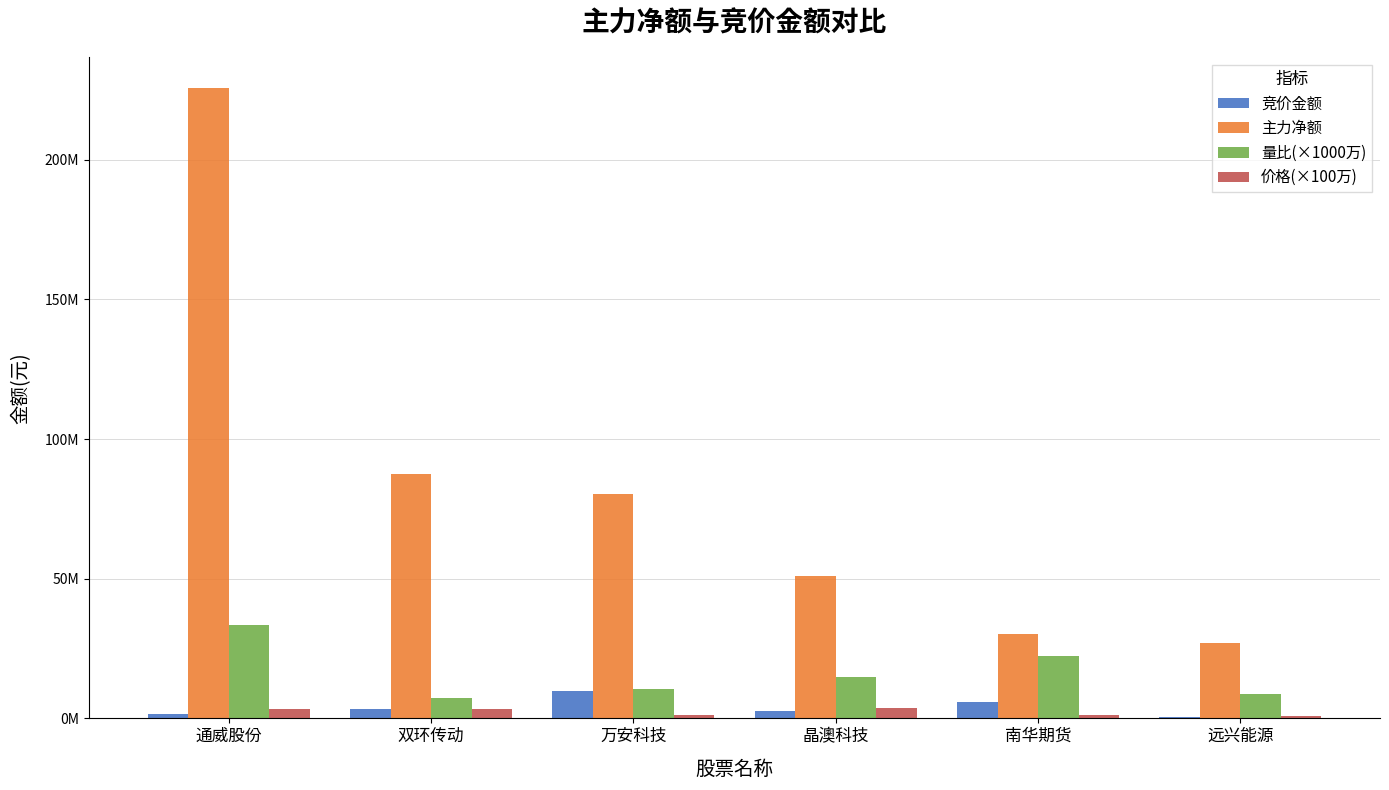

Where is 量比(×1000万) nearest to the value 20236550?

南华期货